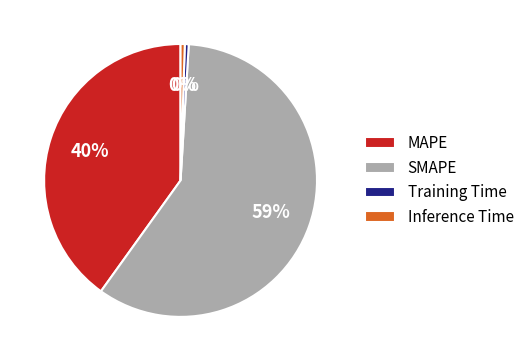

Between SMAPE and MAPE, which is larger?

SMAPE